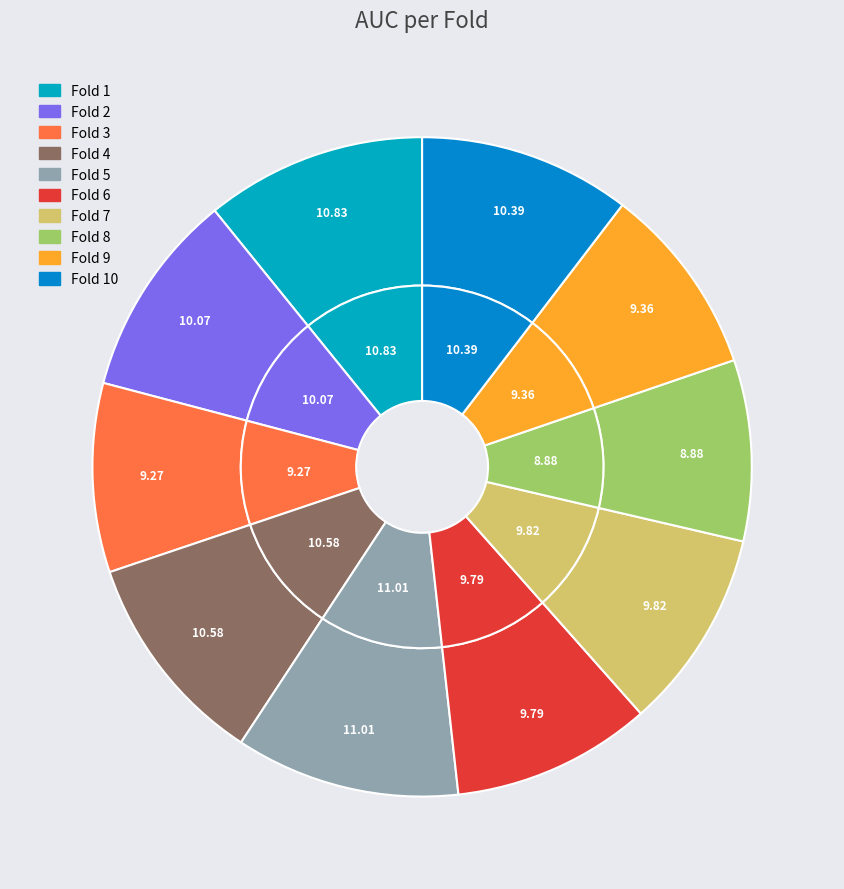

What percentage do Fold 4 and Fold 9 together represent?

19.9%